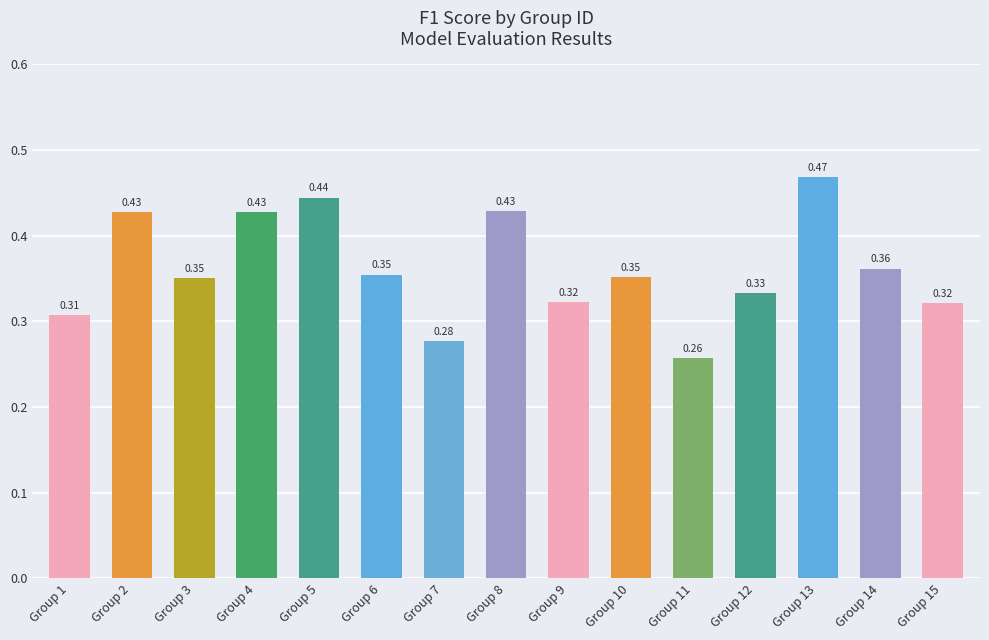

Which has a higher value, Group 14 or Group 4?

Group 4